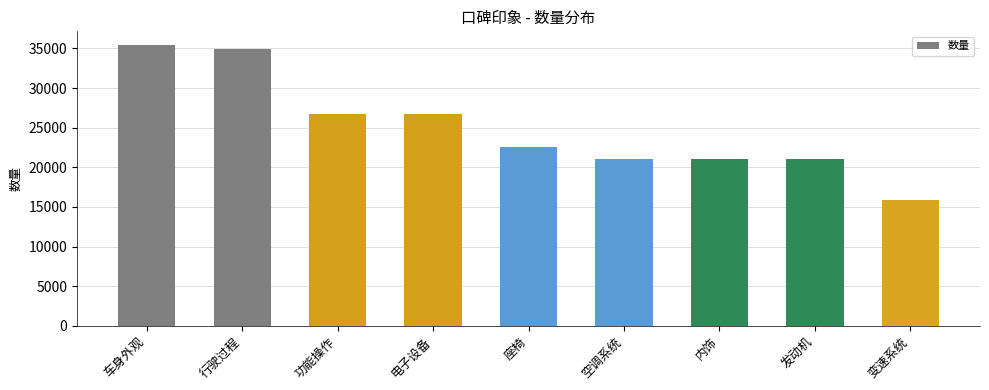

What is the label of the 5th bar from the left?

座椅